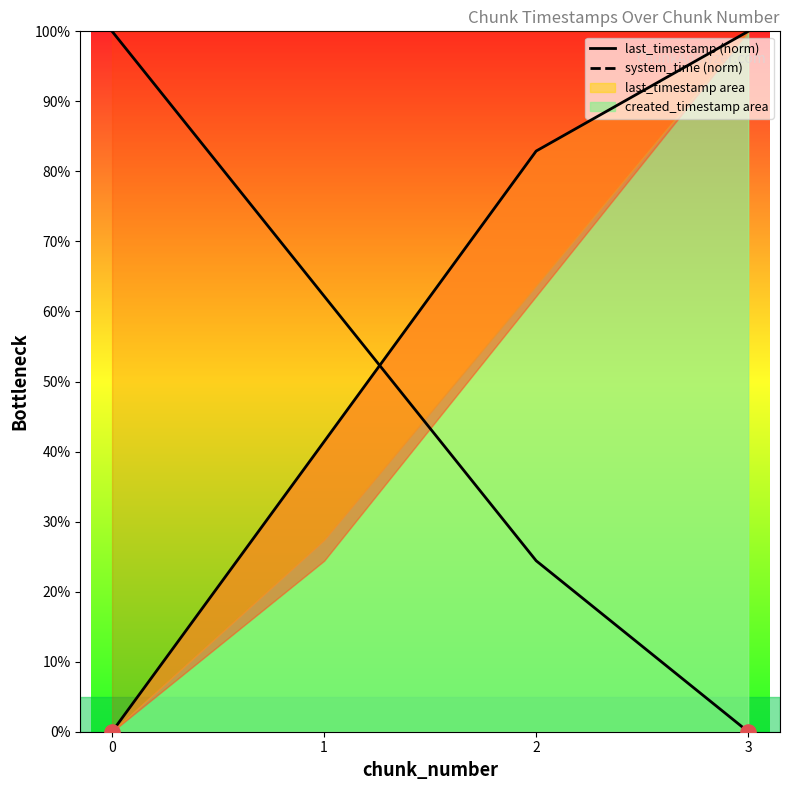

At how many categories does at least one series exceed 67?

3